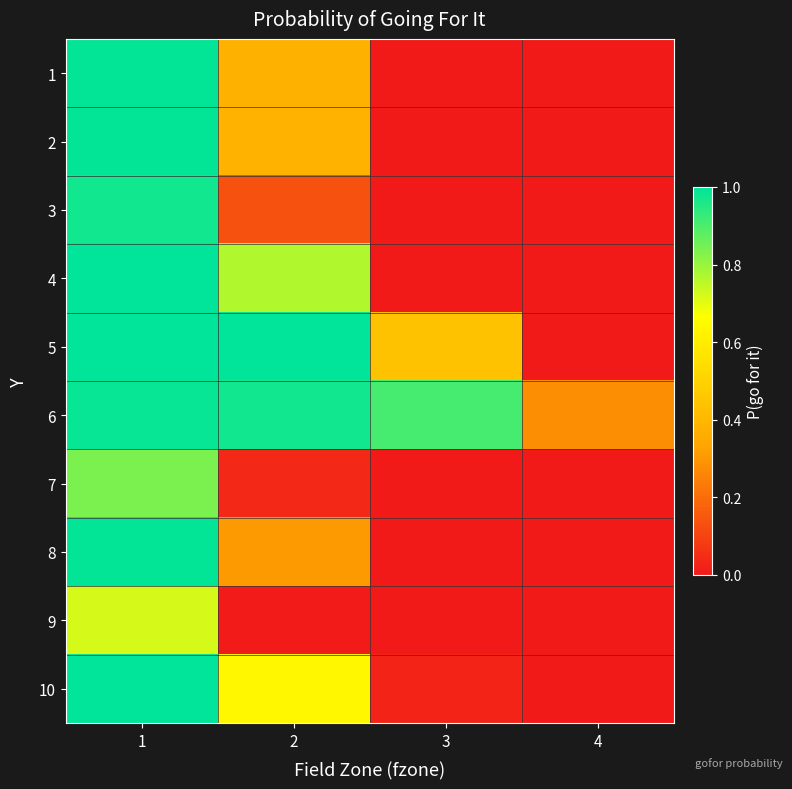

List the series in order of their peak value, lowest first.

9, 7, 3, 6, 1, 2, 8, 4, 5, 10